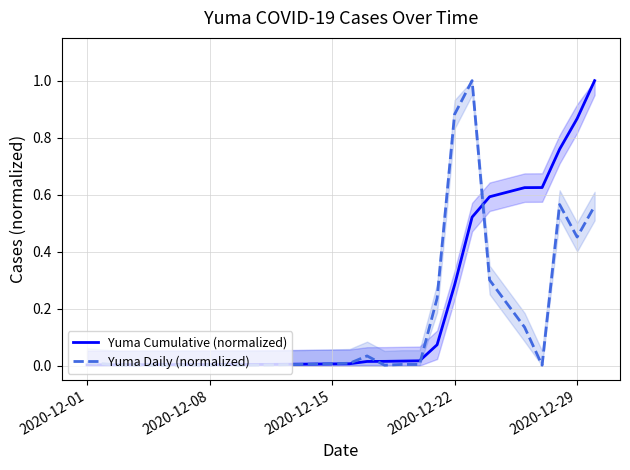

After their last crossing, which series has the higher values: Yuma Daily (normalized) or Yuma Cumulative (normalized)?

Yuma Cumulative (normalized)